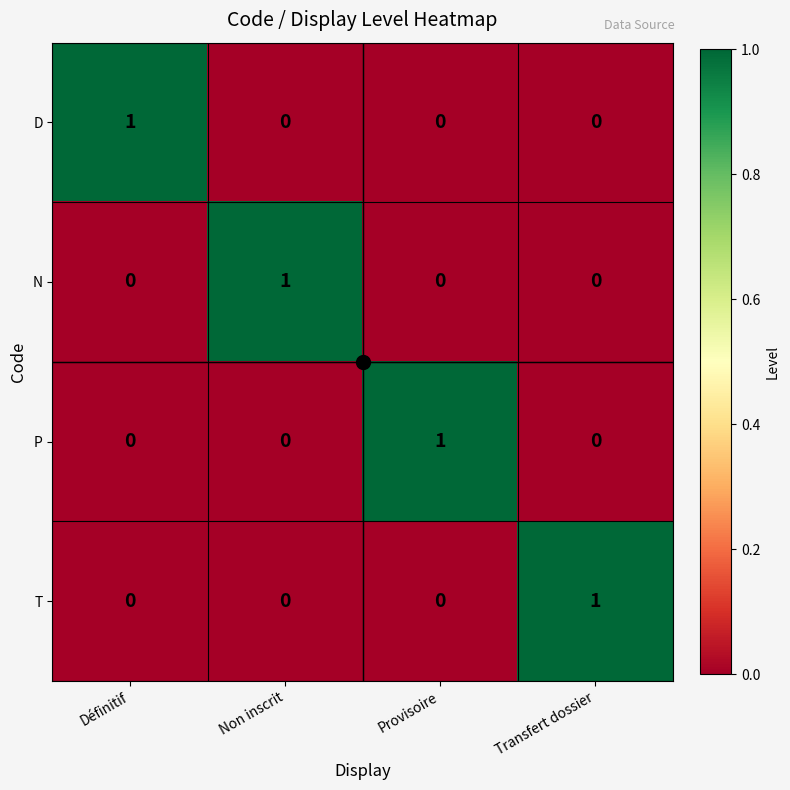

At how many categories does at least one series exceed 0?

4